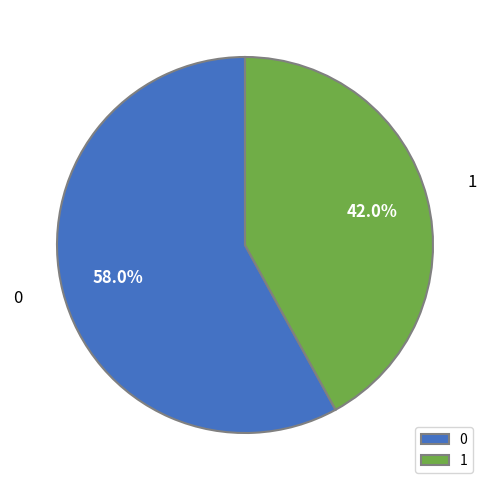

Does 1 account for over 50% of the chart?

No